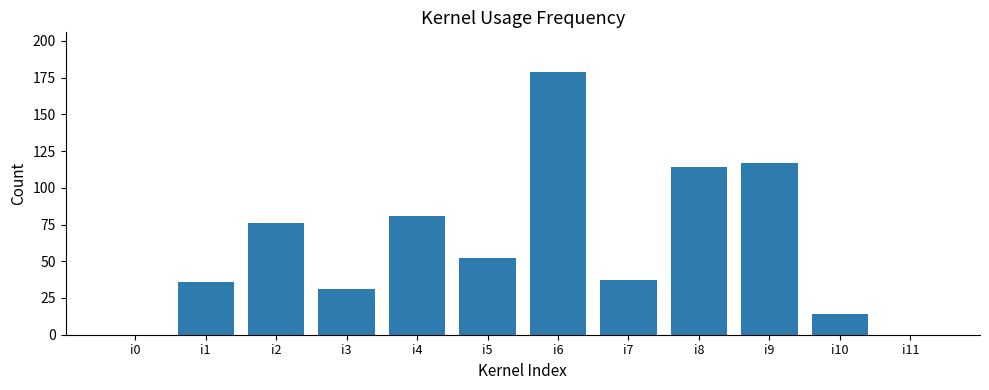

Between i10 and i9, which is larger?

i9